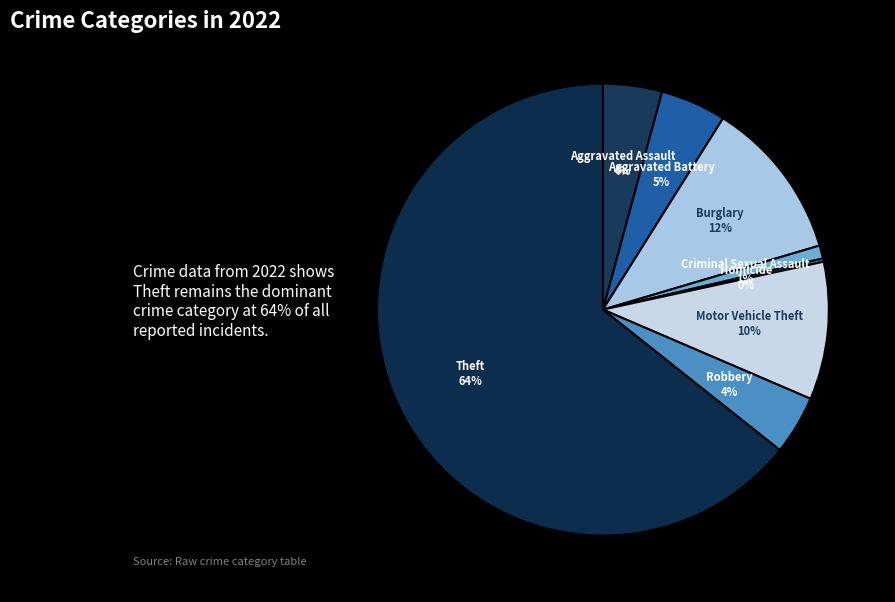

The Criminal Sexual Assault slice represents 1% of the pie. True or false?

True